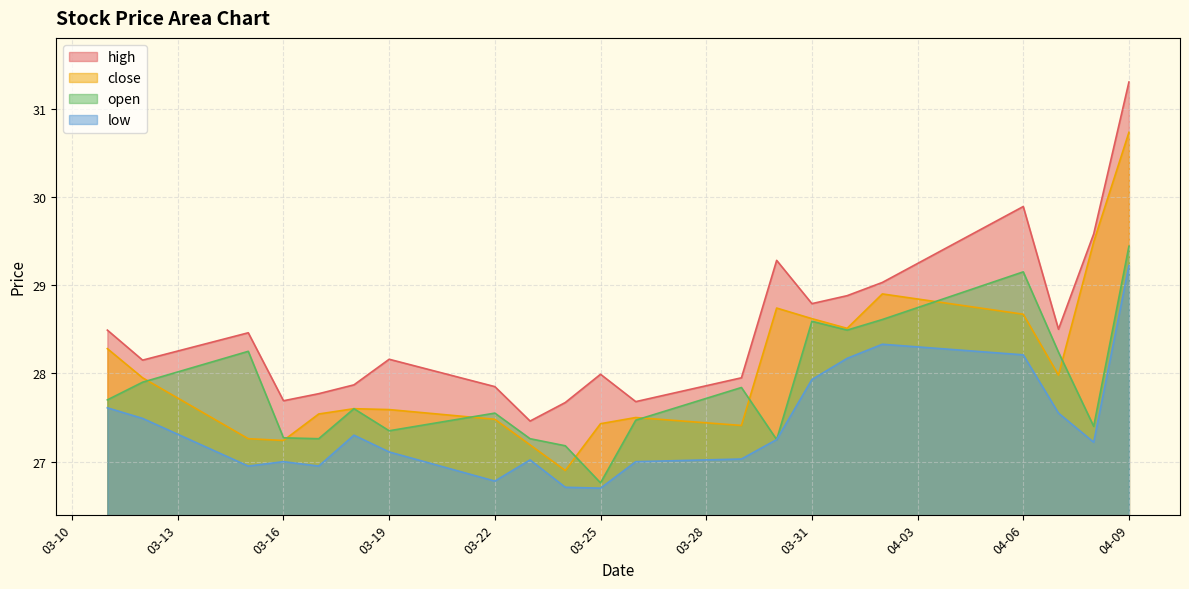

At which category does the chart reach its peak across all series?

04-09